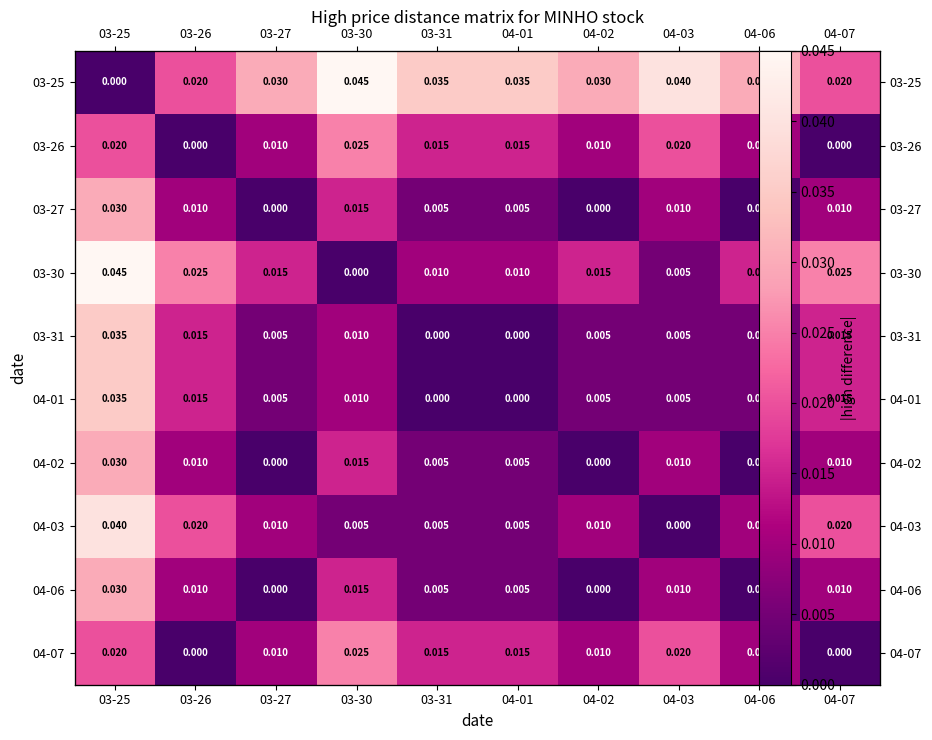

Which series has the widest spread of values?

03-25